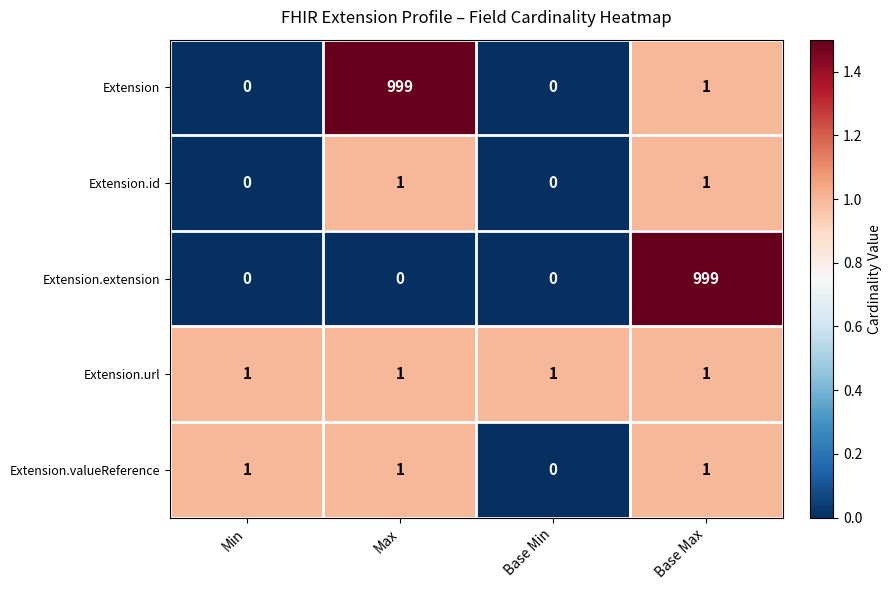

At how many categories does at least one series exceed 0?

4